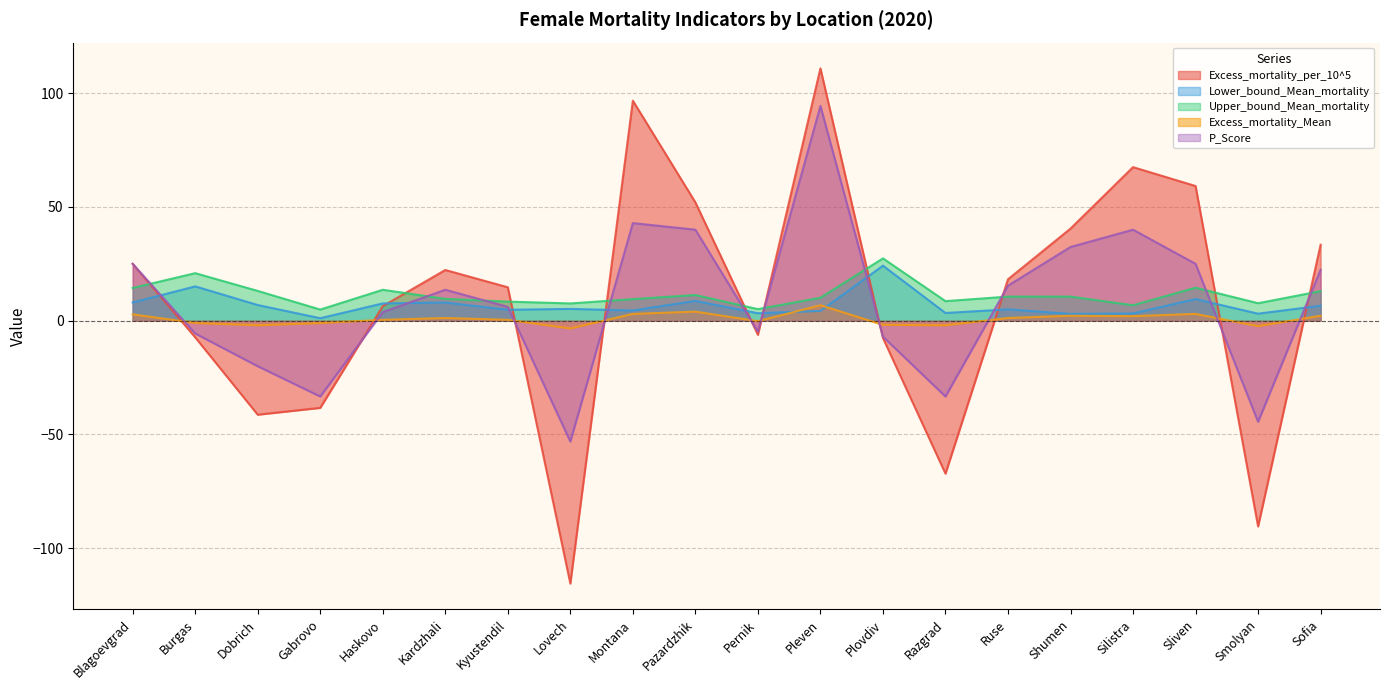

The Excess_mortality_per_10^5 series shows -2.5 at Pernik. True or false?

False